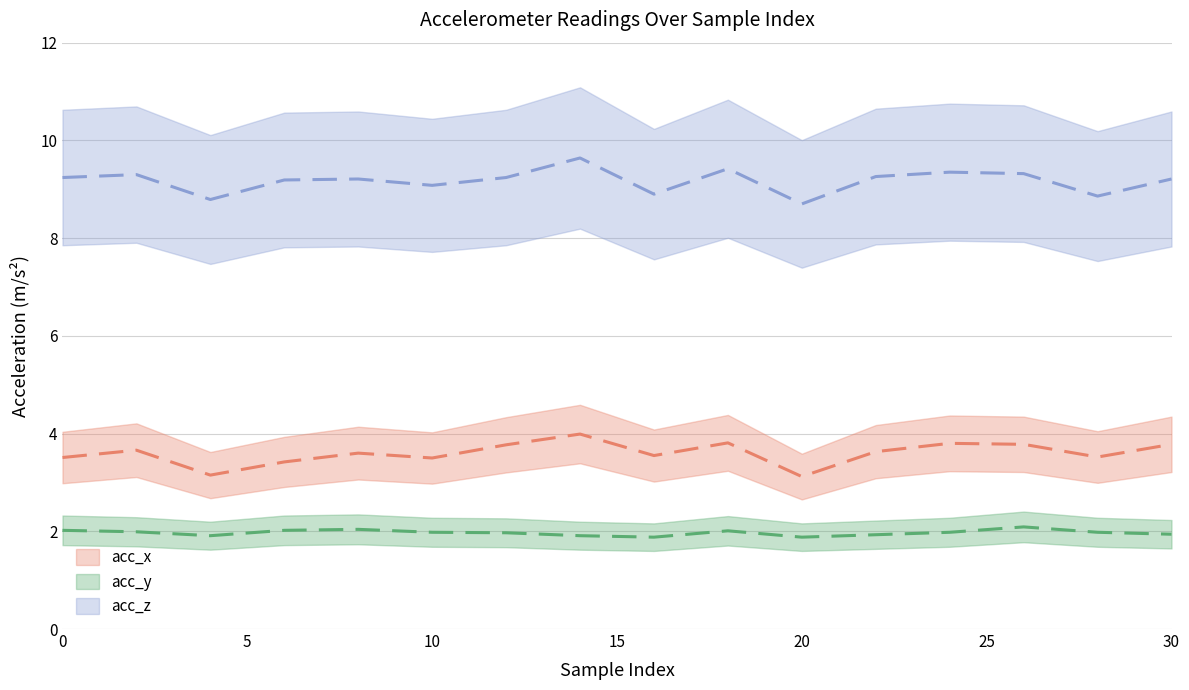

Where is acc_x nearest to the value 3?

20